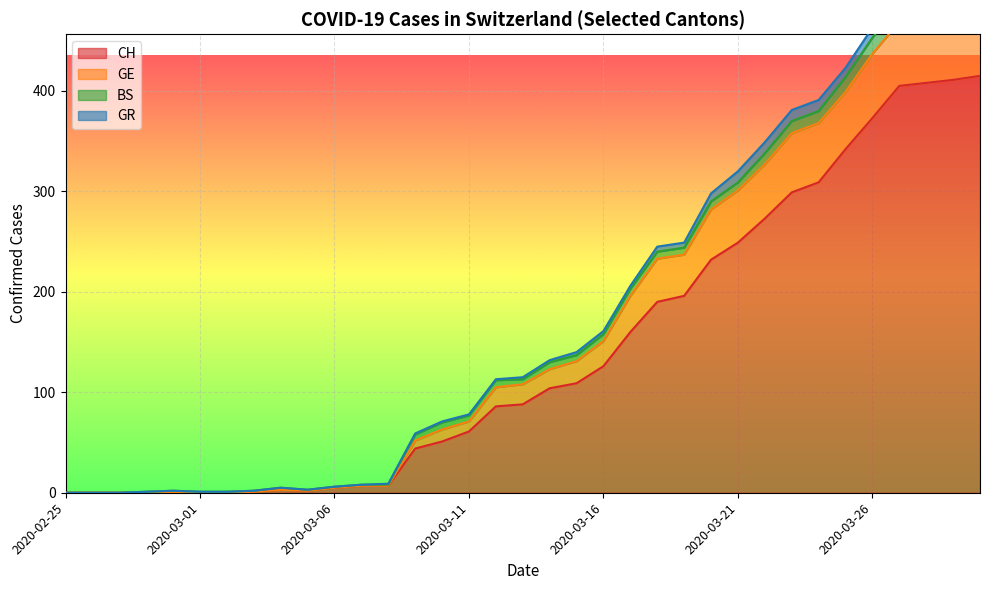

The value of CH at 2020-03-11 is 61. True or false?

True